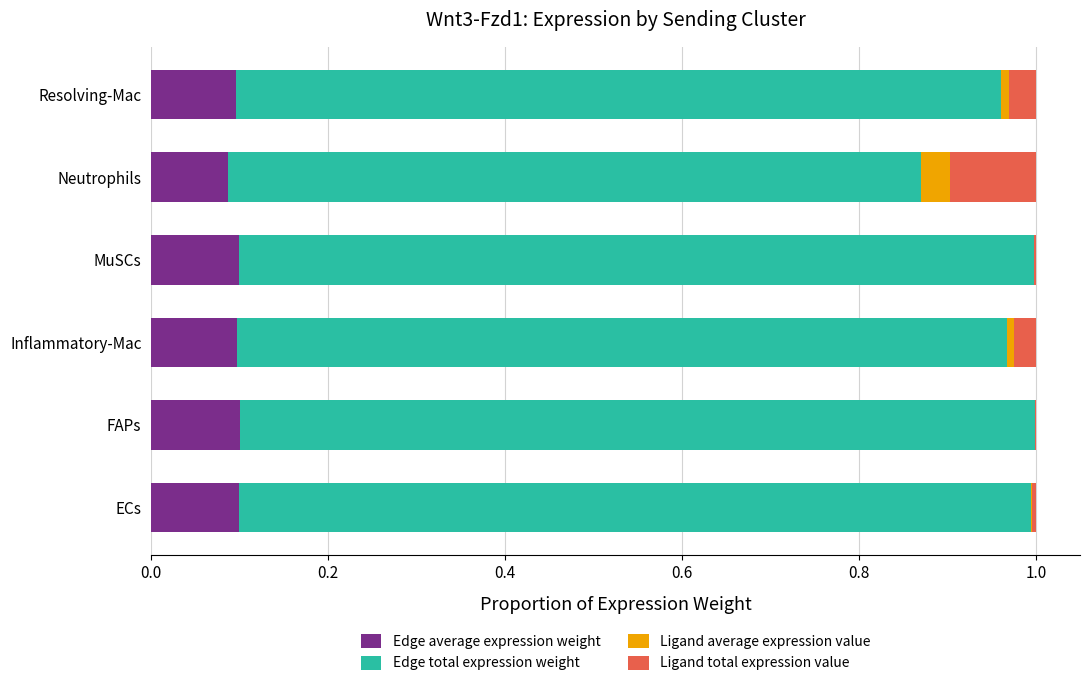

What is the total value across all series at Neutrophils?

1.0